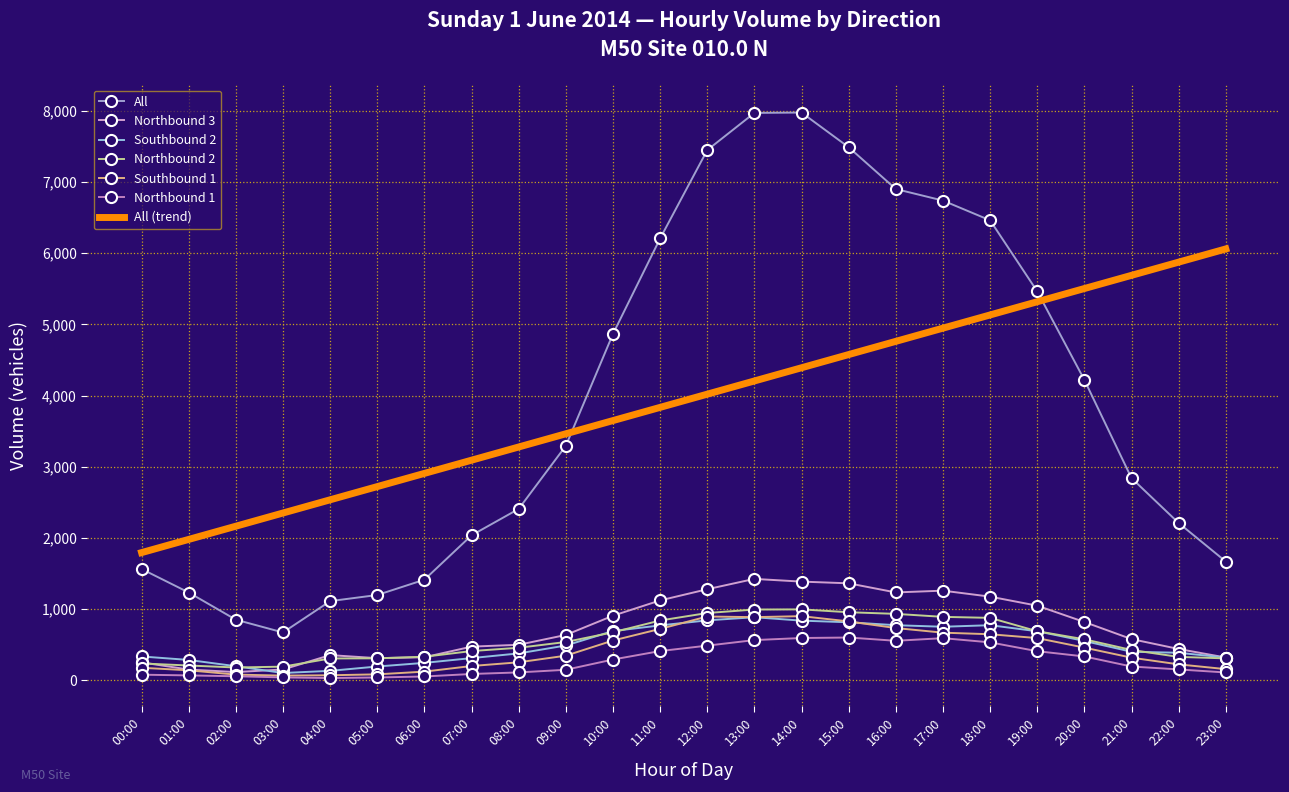

True or false: Northbound 1 and Southbound 2 cross at least once.

False